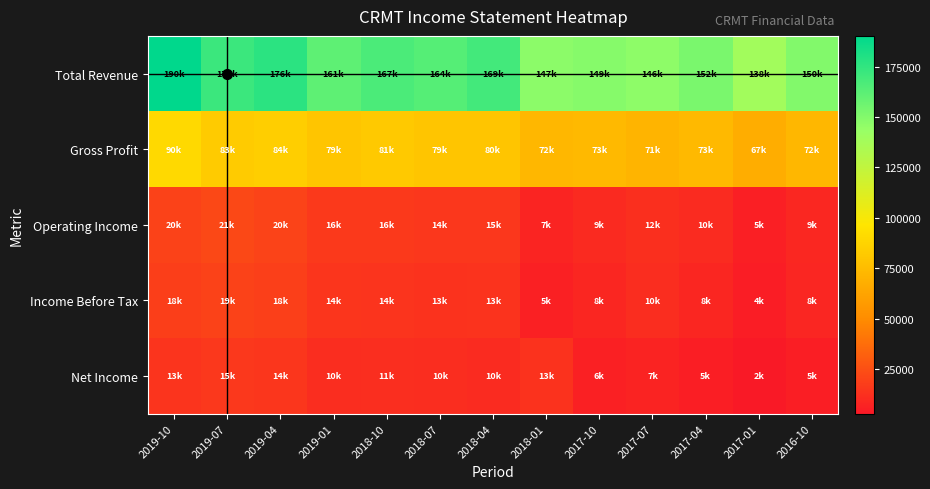

What is the greatest value displayed?

190300